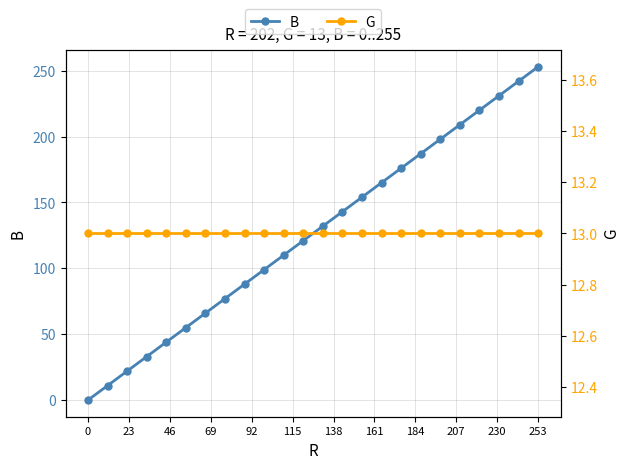

How many lines are shown in the chart?

2